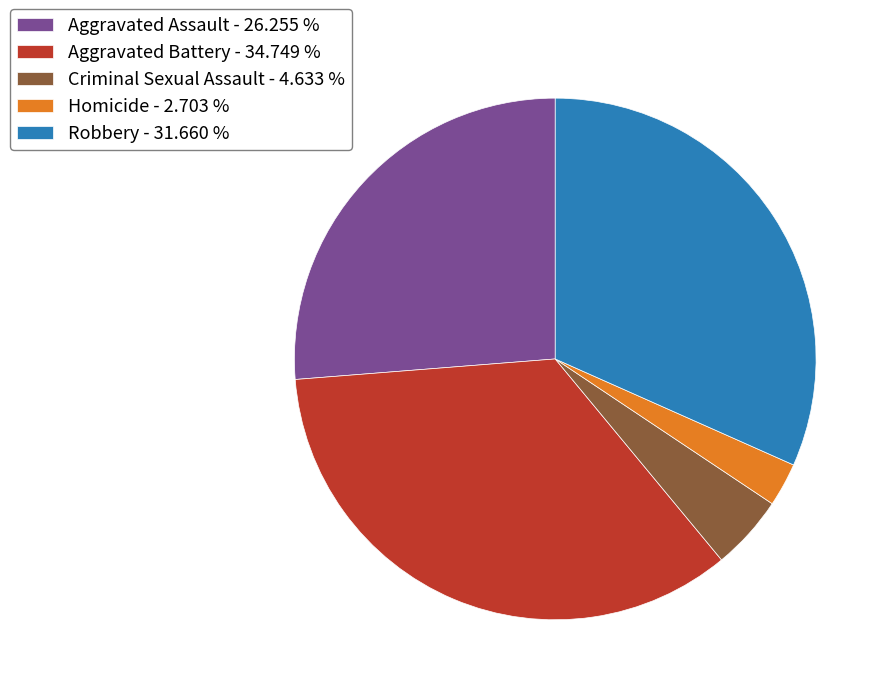

Is there any slice that represents more than half of the pie?

No